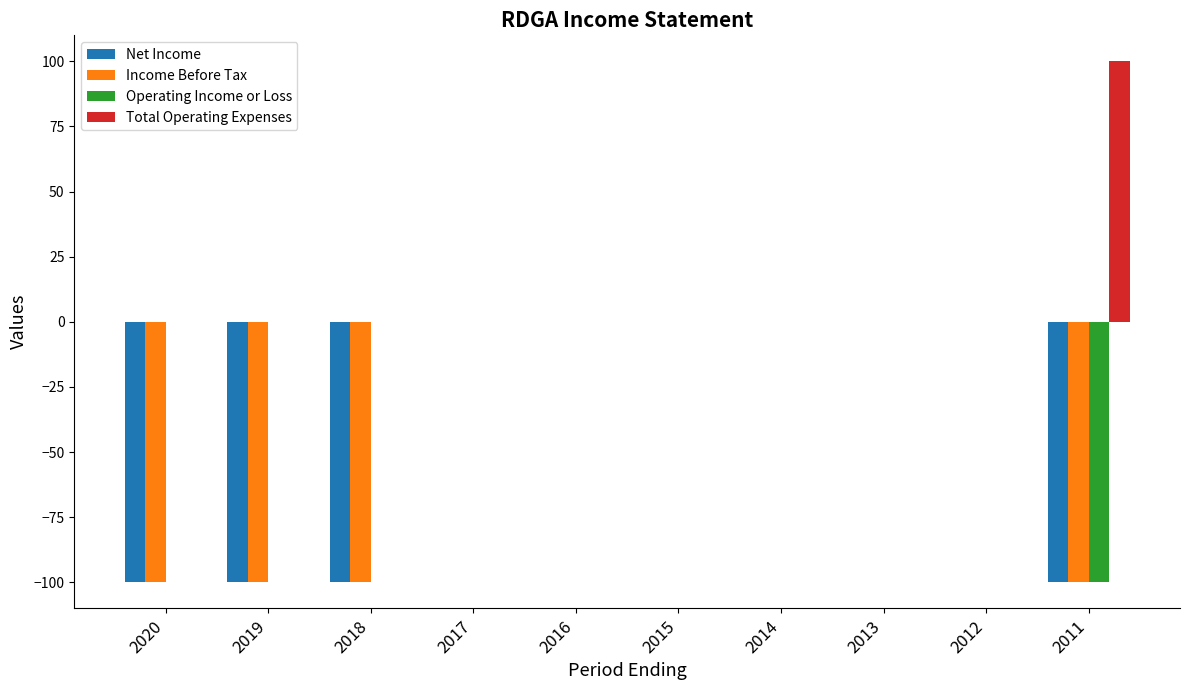

Which category has the highest value across all series?

2011